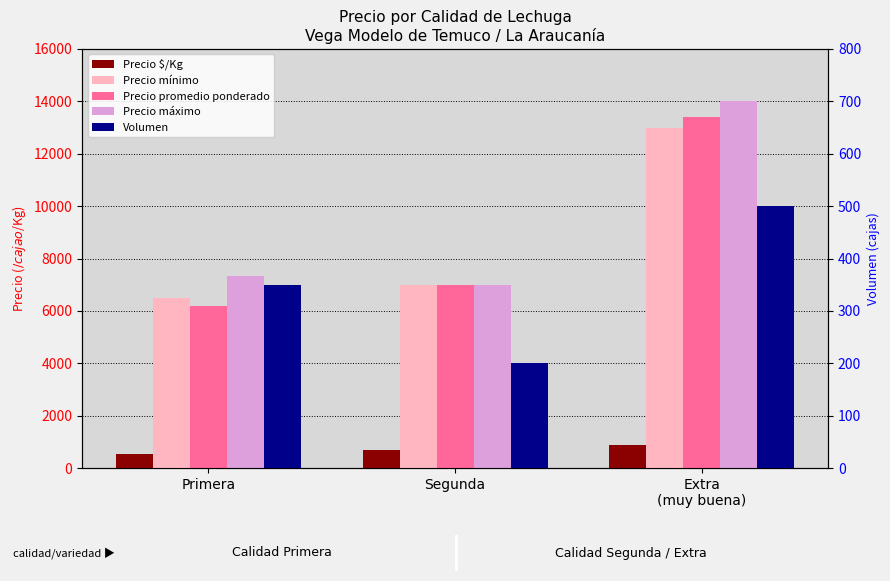

Which has a higher value, Extra
(muy buena) or Segunda?

Extra
(muy buena)